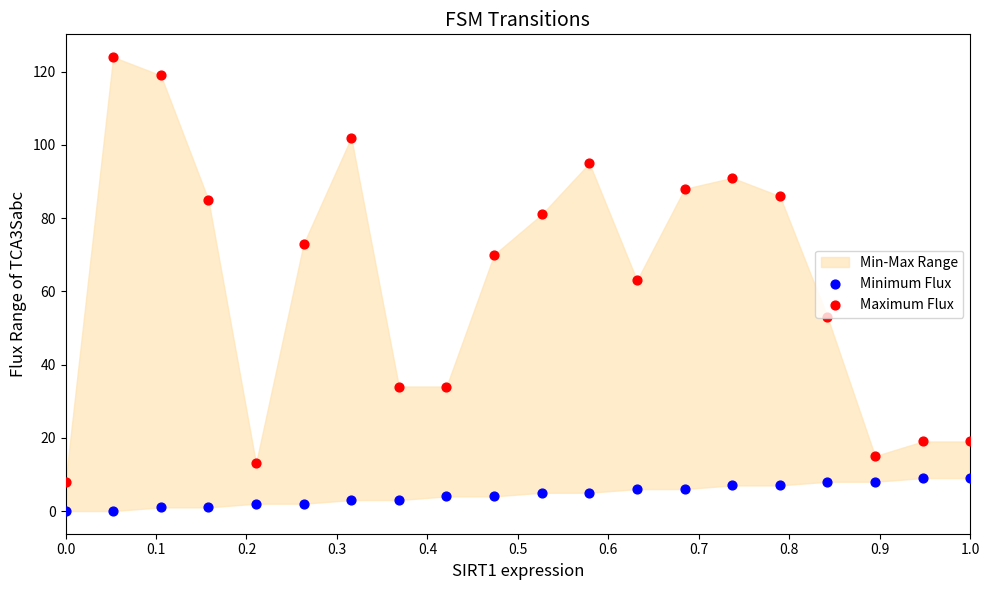

Is the value of Minimum Flux at 0.0 greater than the value of Maximum Flux at 0.4?

No